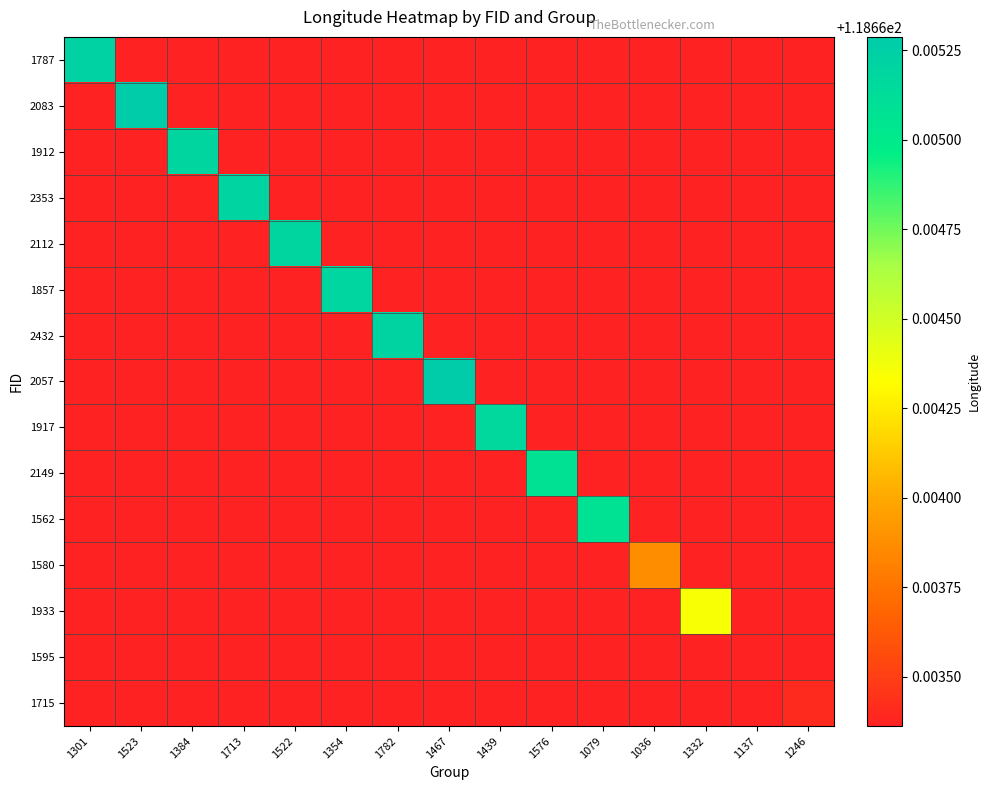

Rank the series by their maximum value, from lowest to highest.

1595, 1715, 1580, 1933, 1562, 2149, 1917, 1857, 1912, 2112, 2353, 2432, 1787, 2057, 2083